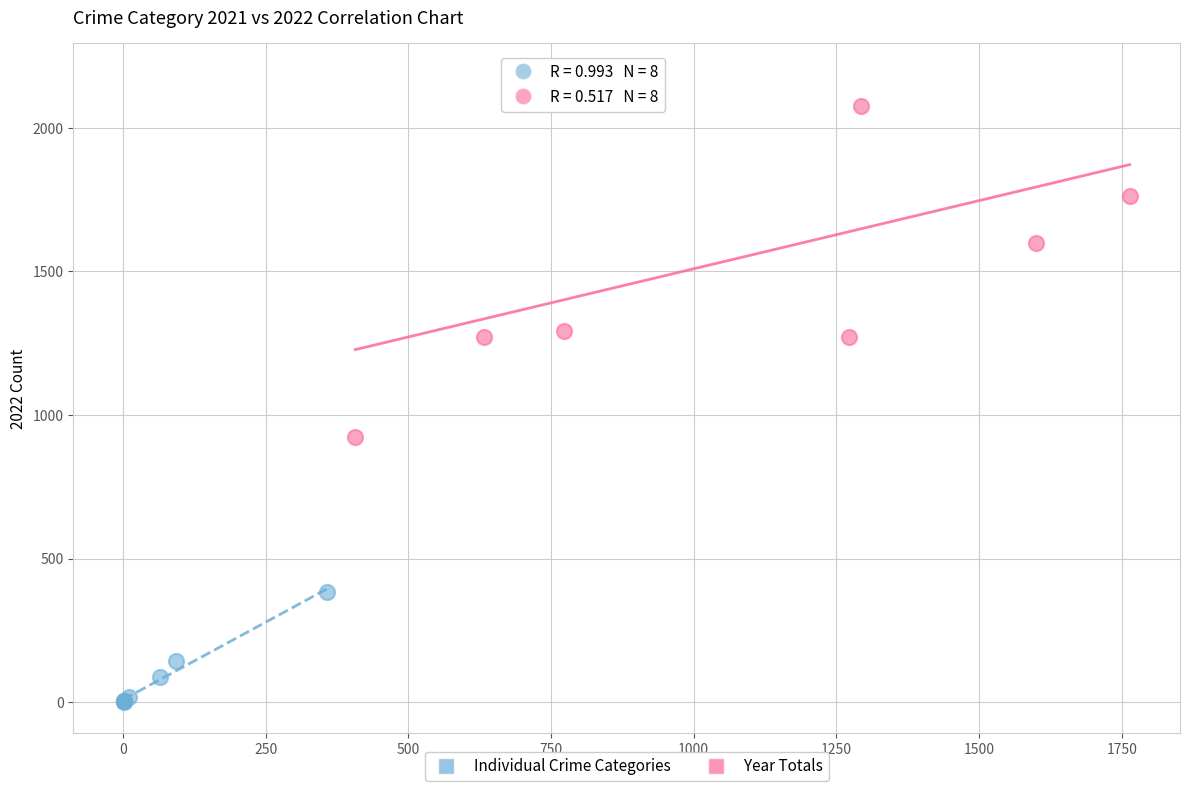

Which series contains the highest Y value?

Year Totals